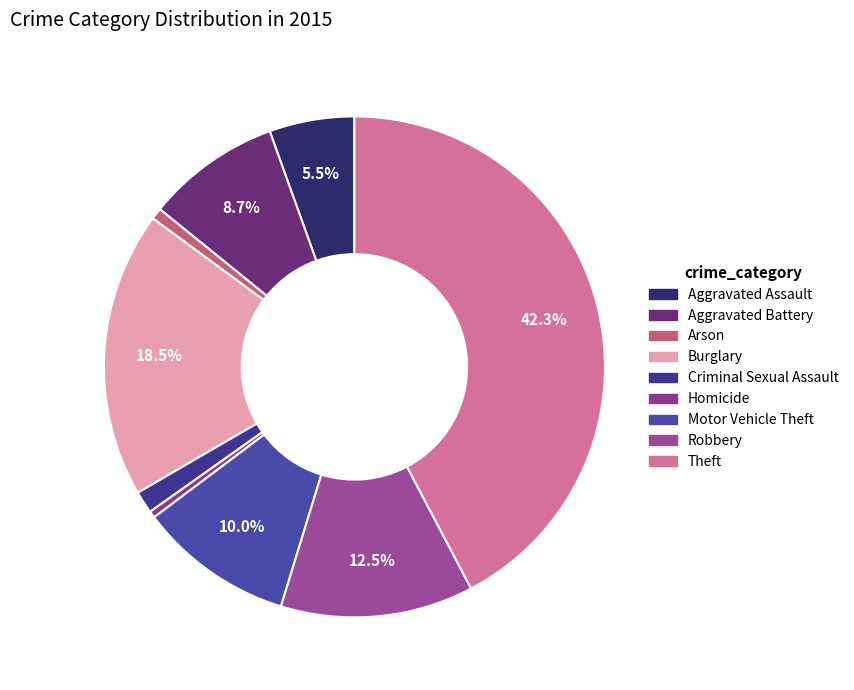

Do Theft and Criminal Sexual Assault together represent more than half of the pie?

No